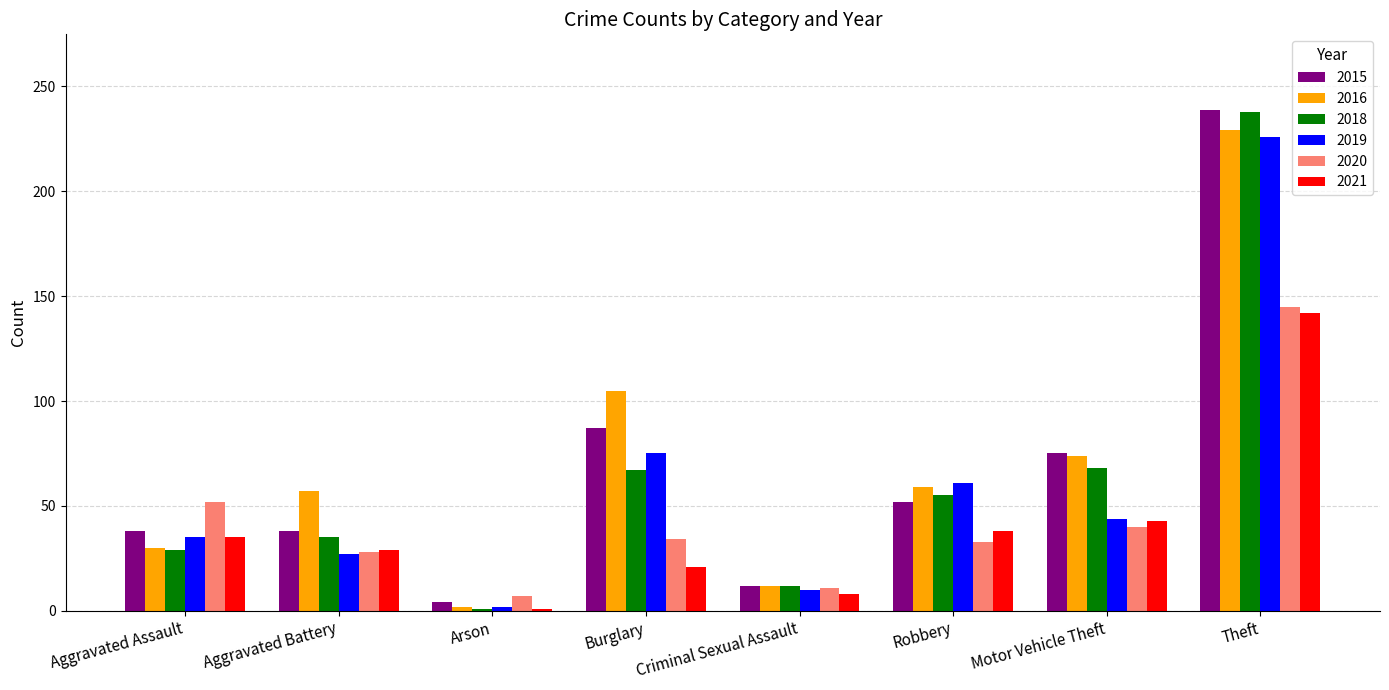

Is it true that 2020 equals 18 at Aggravated Battery?

False